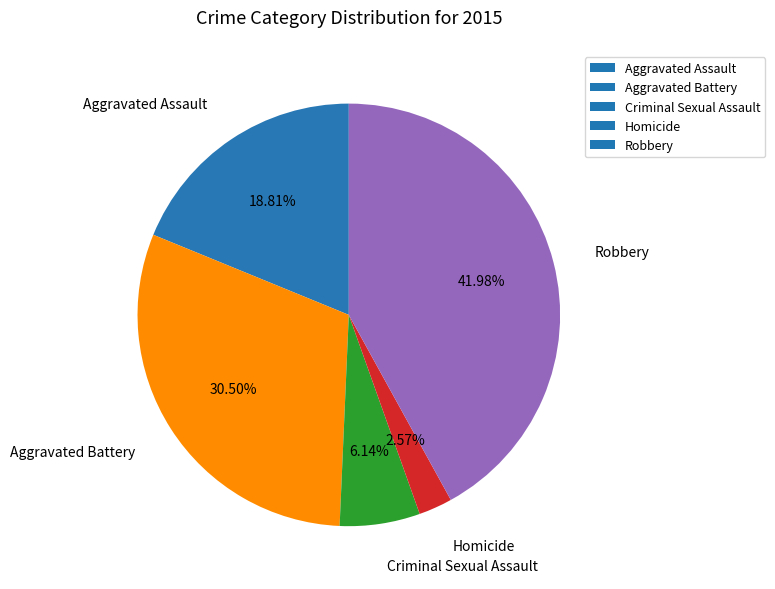

Is Aggravated Assault the majority of the pie?

No